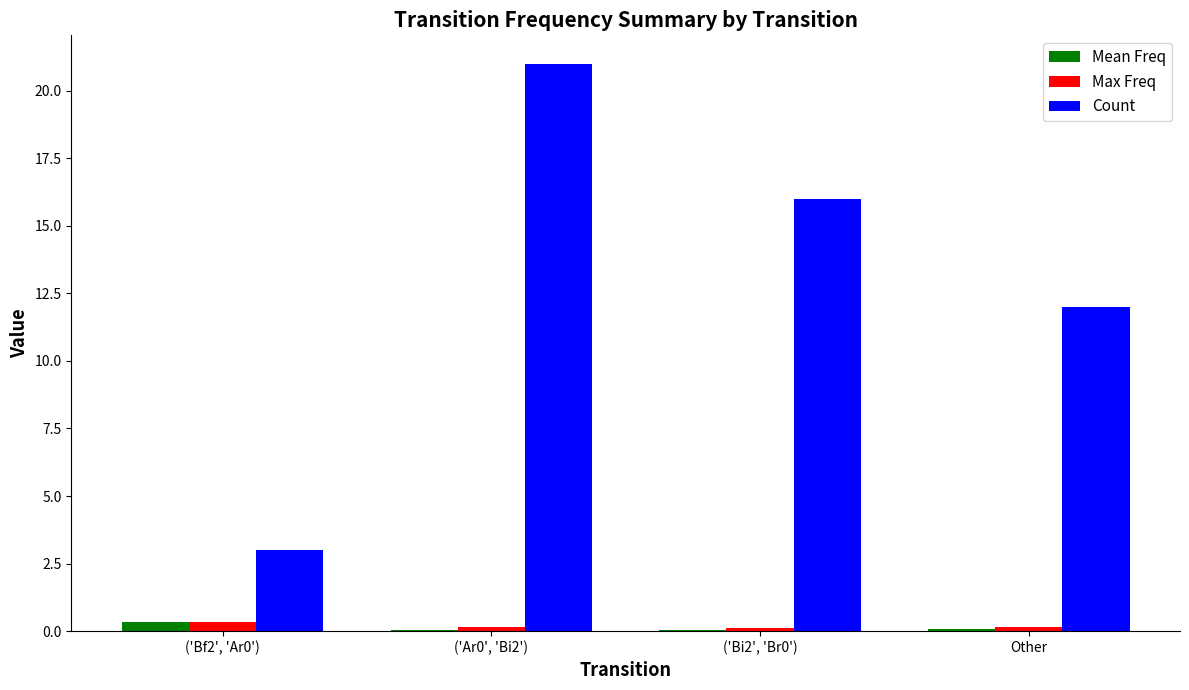

Between ('Ar0', 'Bi2') and ('Bi2', 'Br0'), which series saw the biggest shift?

Count